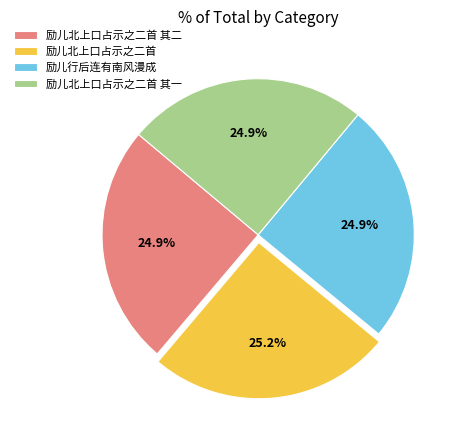

How many segments does this pie chart have?

4